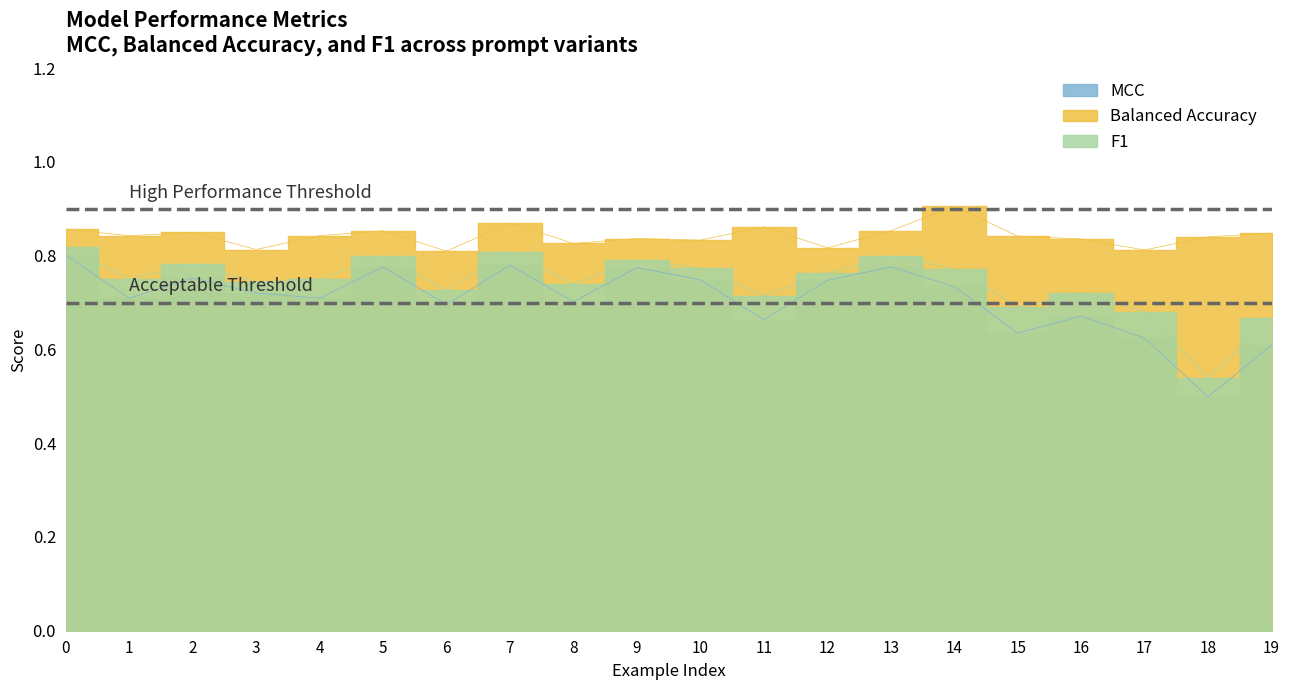

Between 15 and 9, which is larger?

9